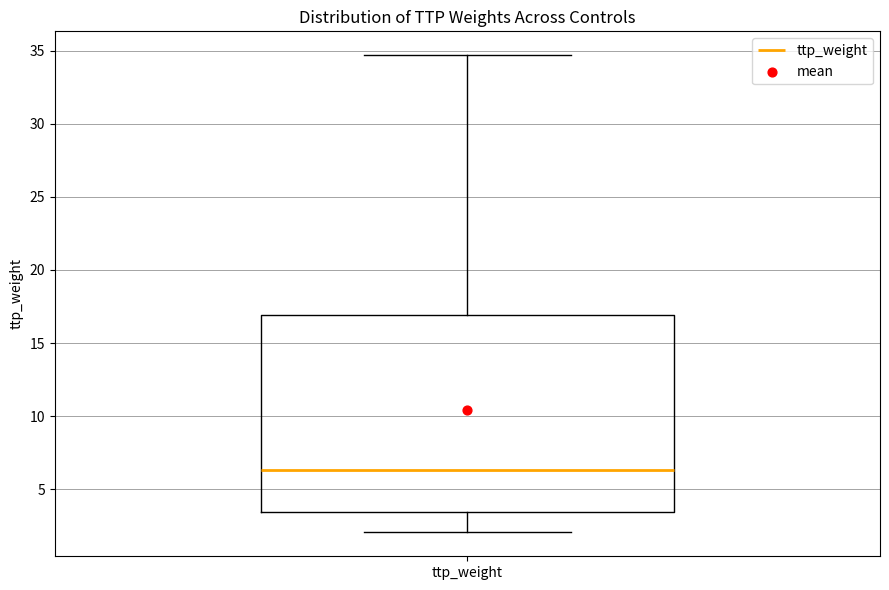

Read this box plot against the y-axis: the position of the median line, the range covered by the box, and the ends of both whiskers. The values are not printed on the chart, so give them approximately, as read against the axis.

median 6.5, box 3.5 to 17.0, whiskers 2.0 to 34.5